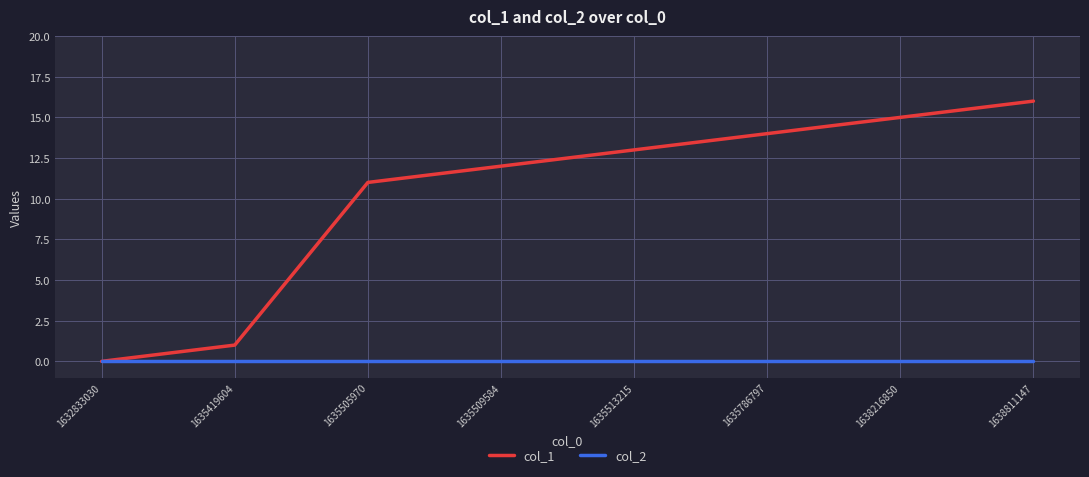

List the series in order of their peak value, highest first.

col_1, col_2